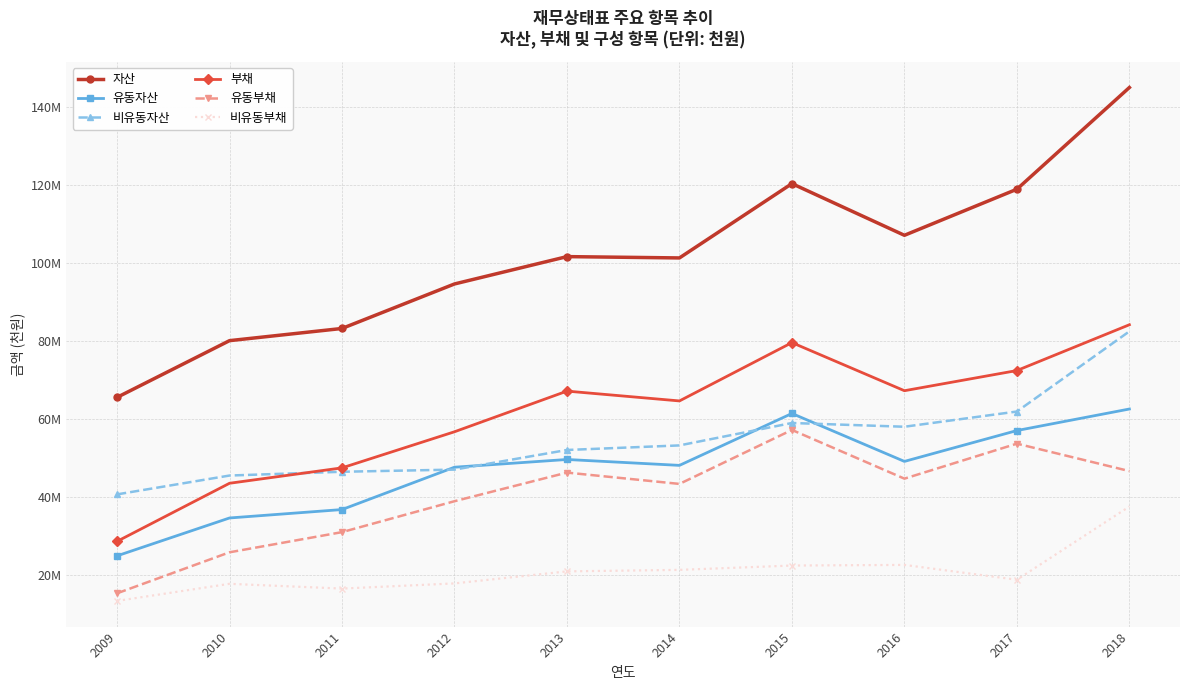

What are all the series names shown in the legend?

자산, 유동자산, 비유동자산, 부채, 유동부채, 비유동부채